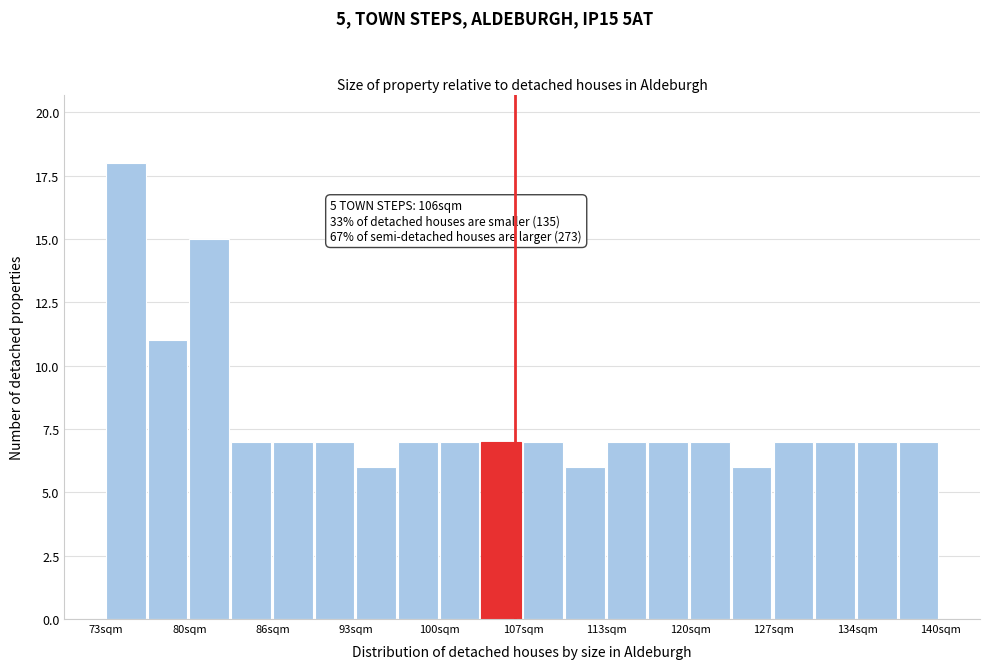

Read against the x-axis, roughly where is the centre of the tallest bar?

74